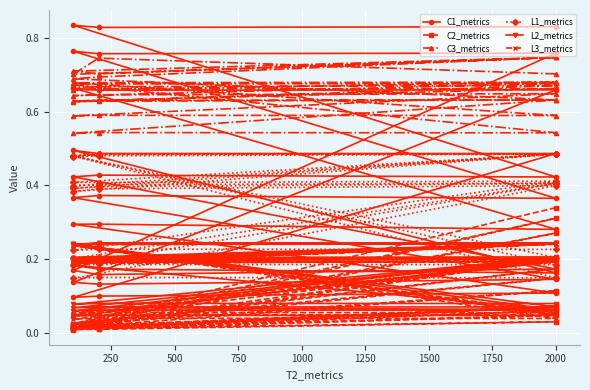

True or false: C1_metrics and L1_metrics cross at least once.

True